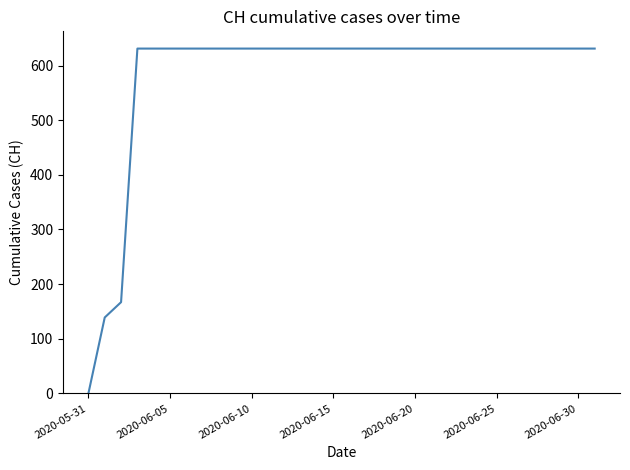

What is the maximum value shown in the chart?

631